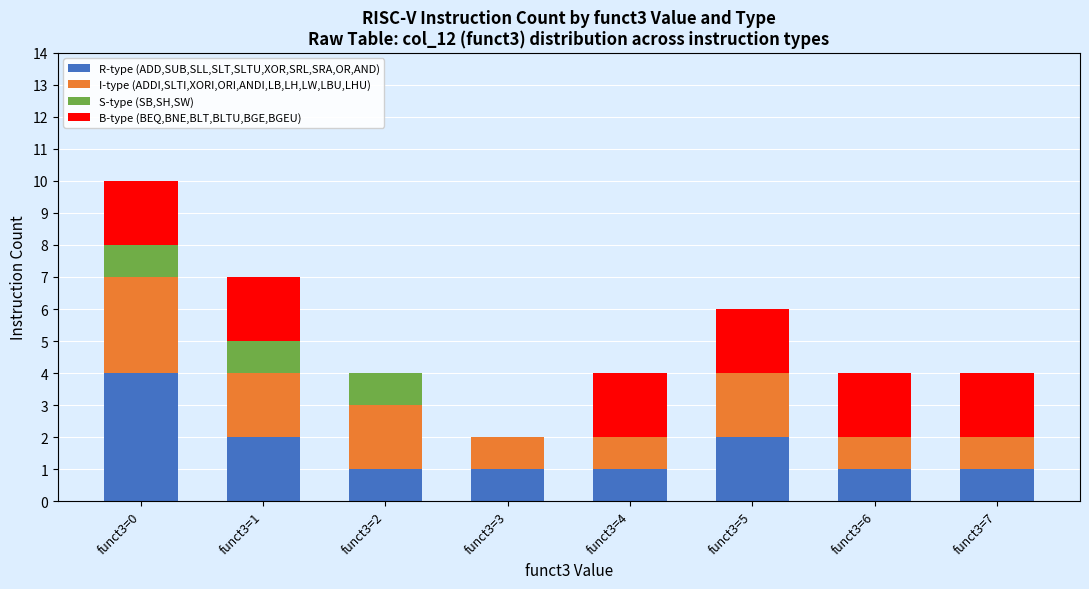

Are the bars grouped side by side (vs. stacked)?

No